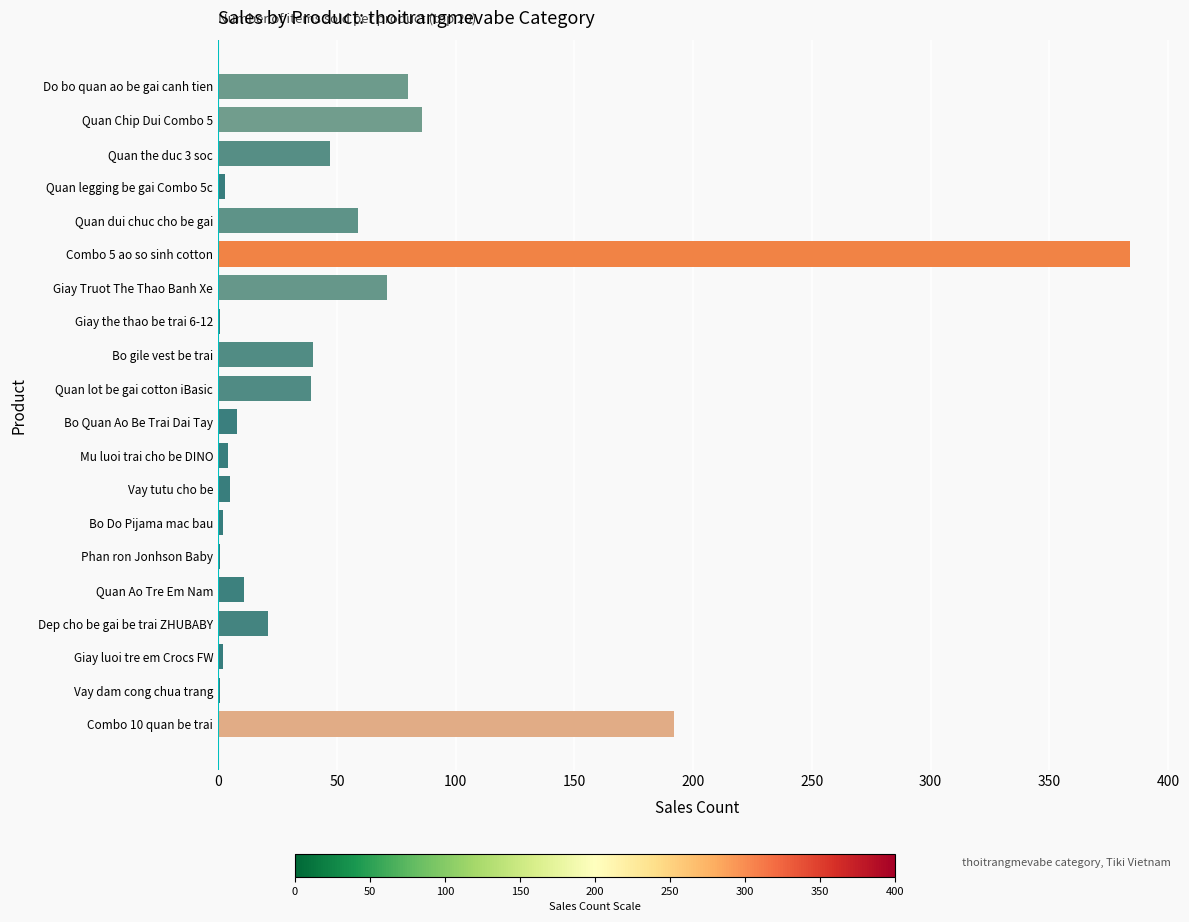

What is the greatest value displayed?

384